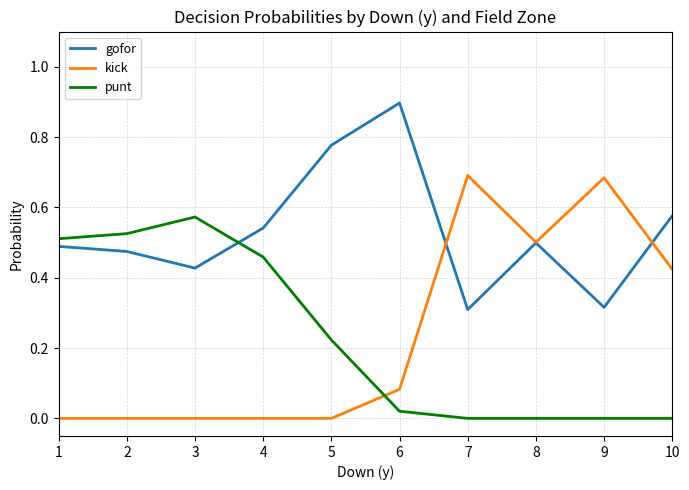

Between 5 and 8, which series saw the biggest shift?

kick